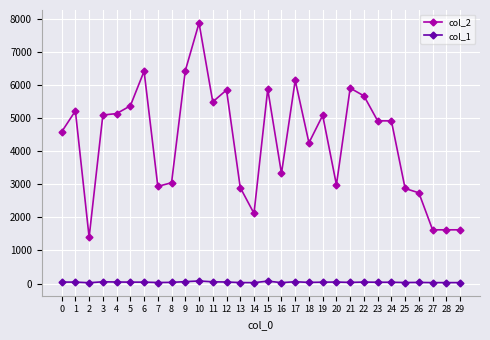

What is the sum of the col_2 values at 20 and 19?

8067